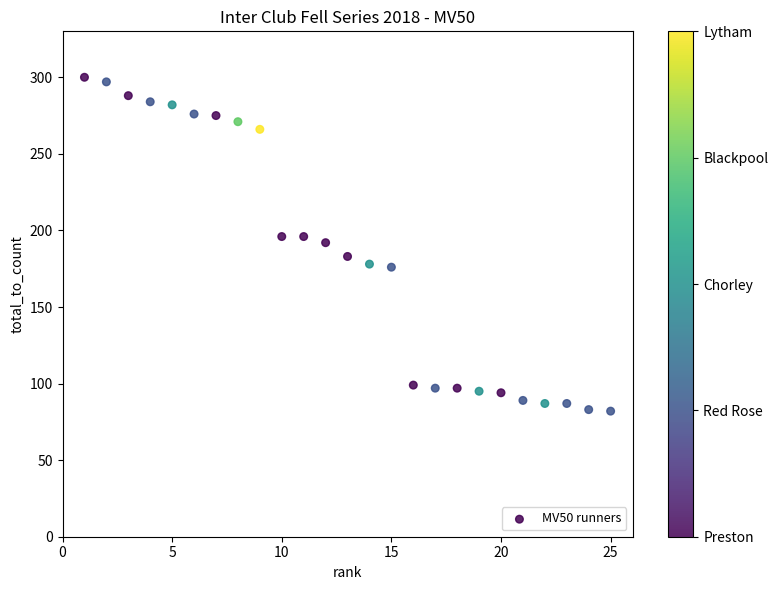

What is the range of X values (max minus min)?

24